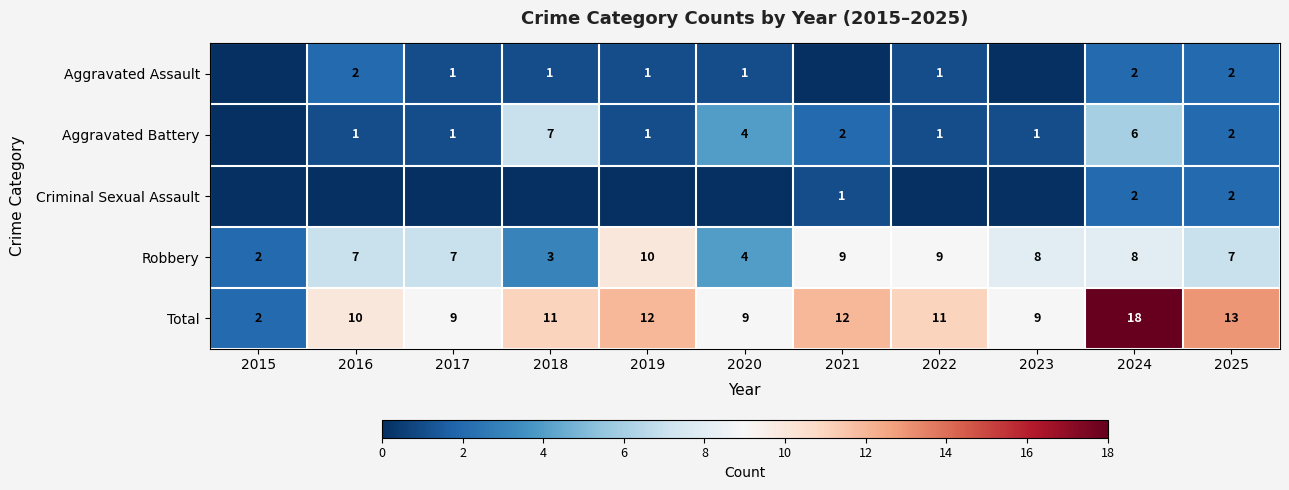

What is the difference between the second highest and second lowest values in the Total series?

4